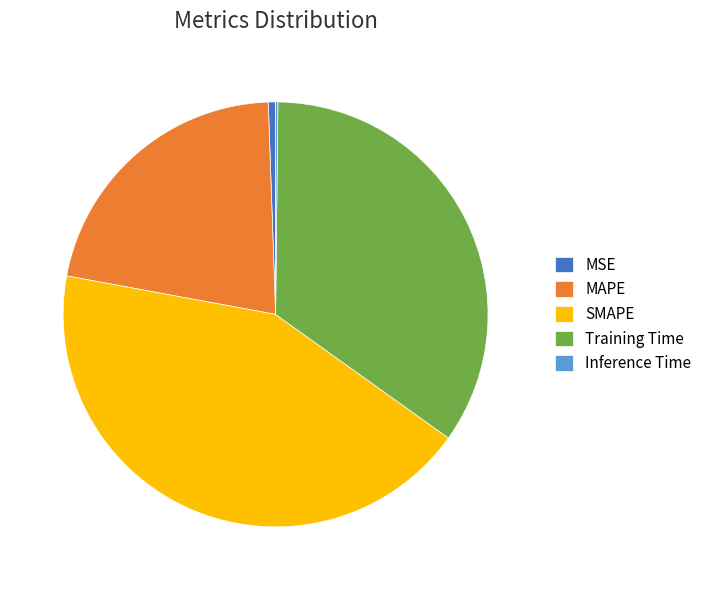

Do MAPE and SMAPE together represent more than half of the pie?

Yes